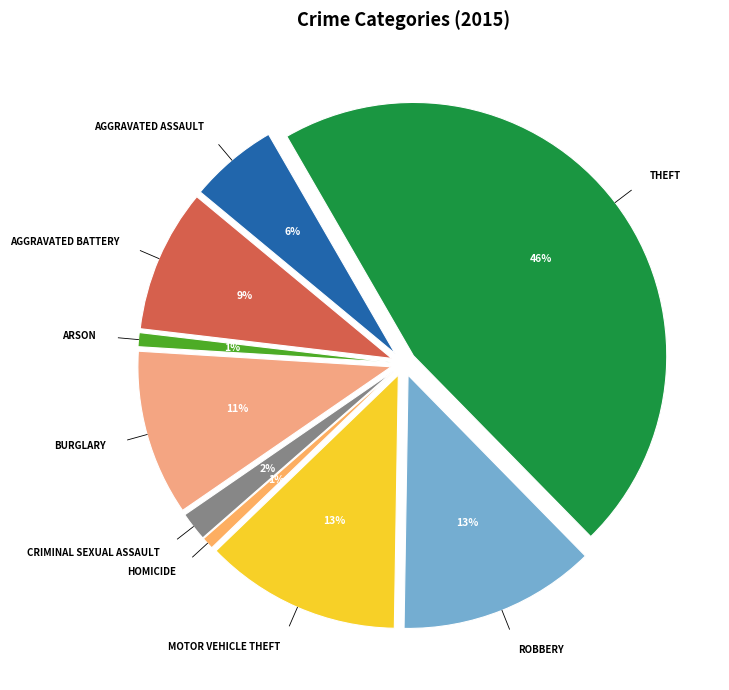

What percentage is the Aggravated Assault slice, to the nearest percent?

6%